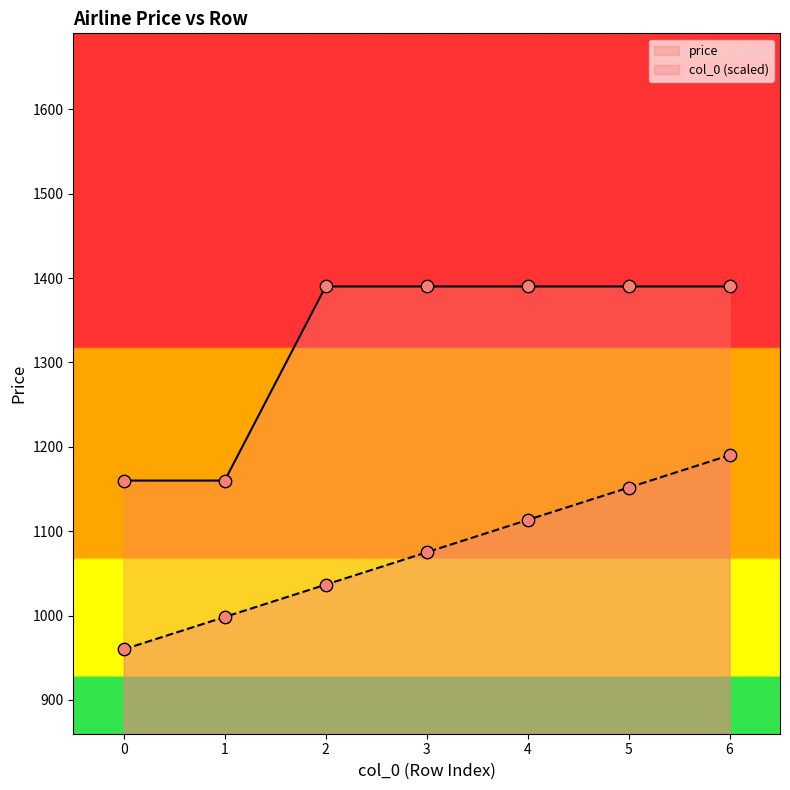

Which series has the largest total across all categories?

price